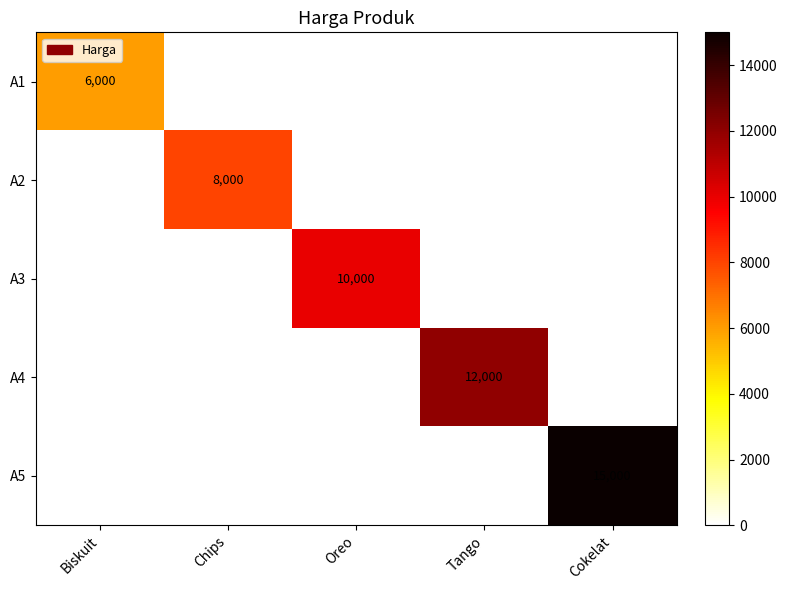

True or false: A5 has a value of 15000 at Cokelat.

True